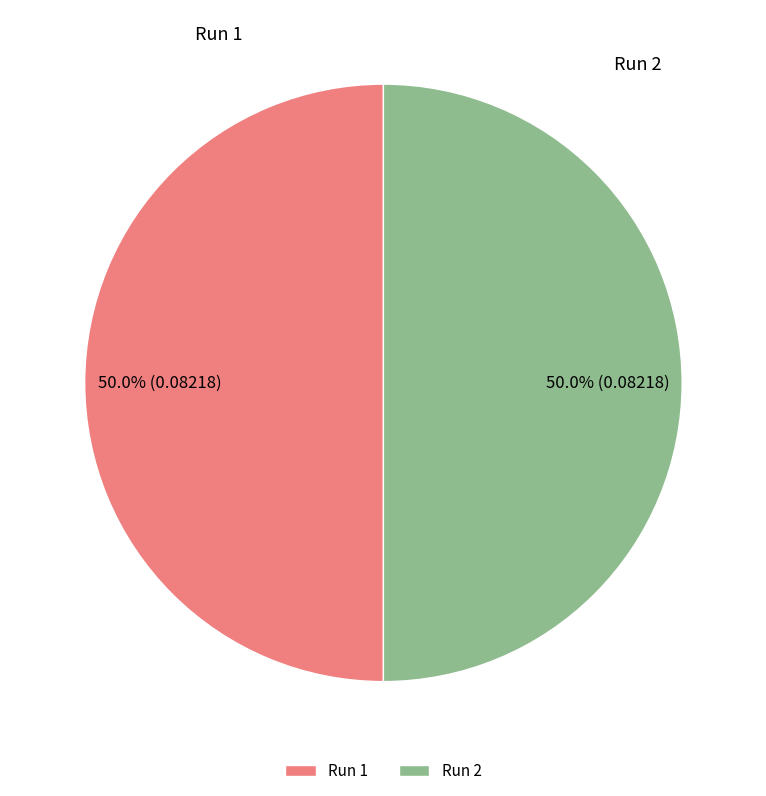

To the nearest percent, what portion does Run 1 represent?

50%